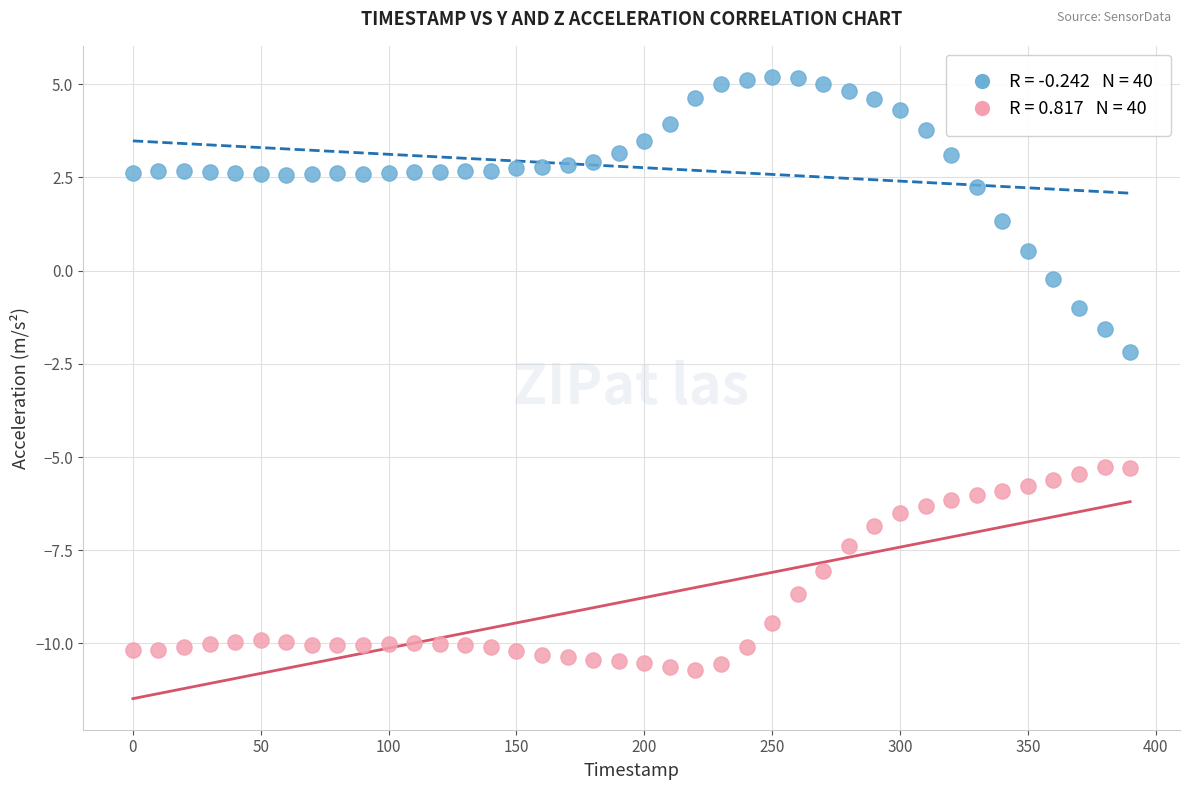

Across all data points, what is the range of X values (max minus min)?

390.0